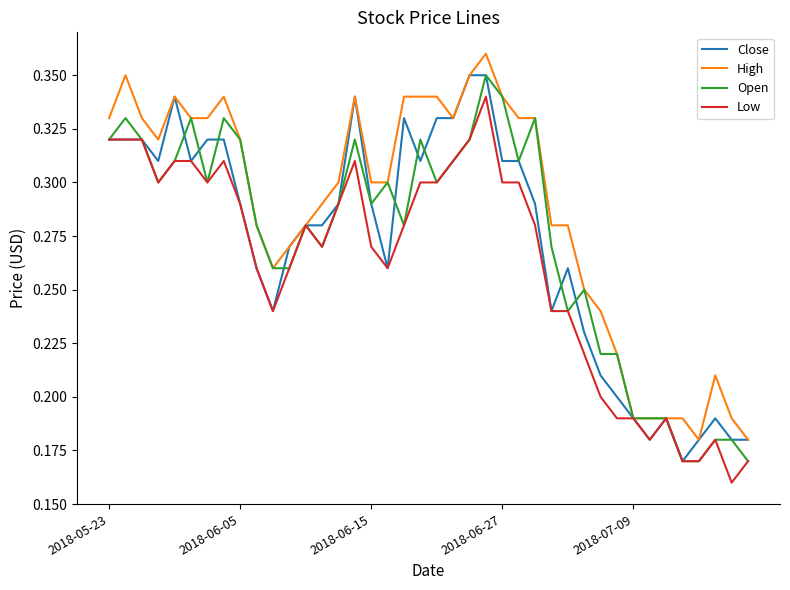

Which series has the largest total across all categories?

High